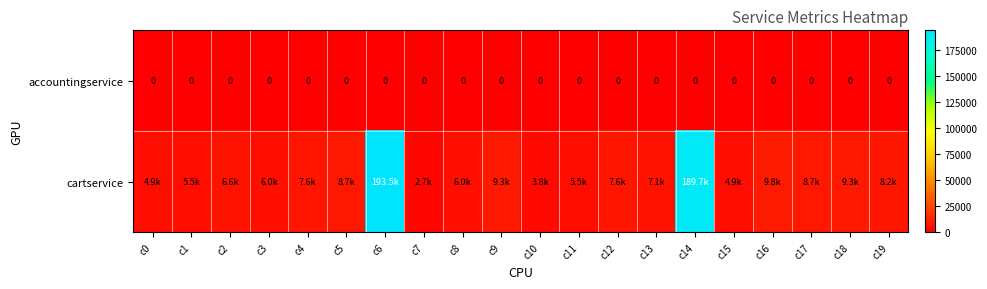

At which category does the chart reach its minimum across all series?

c0